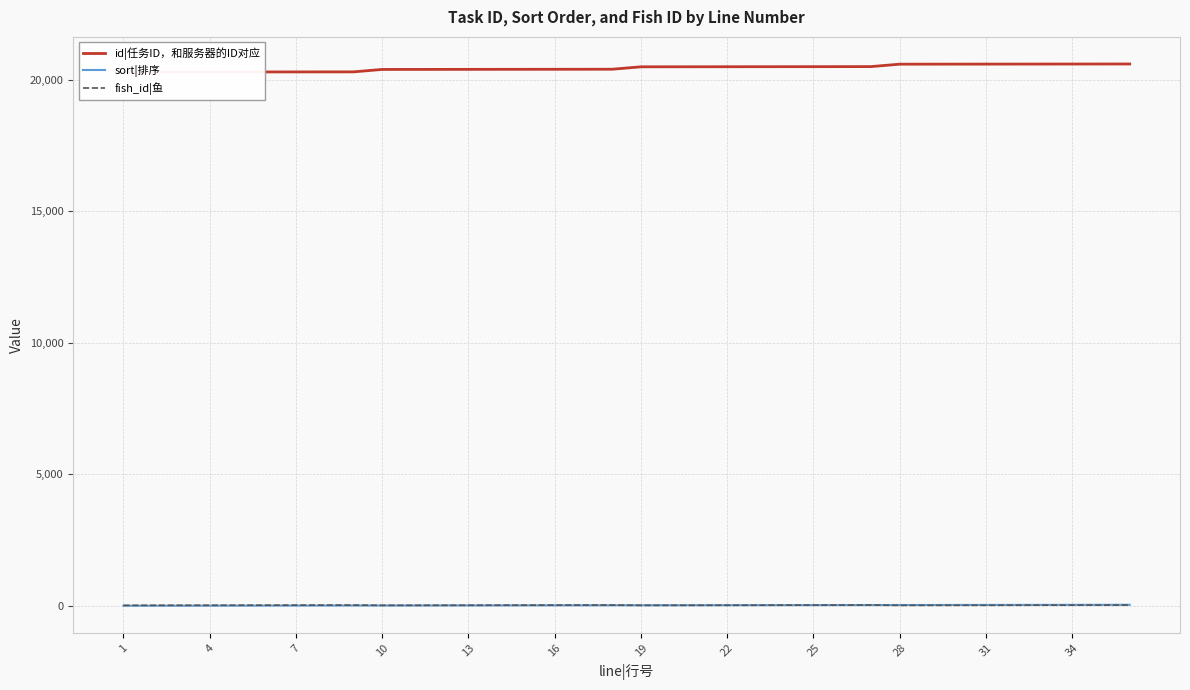

Is this an area chart (filled region under the line)?

No